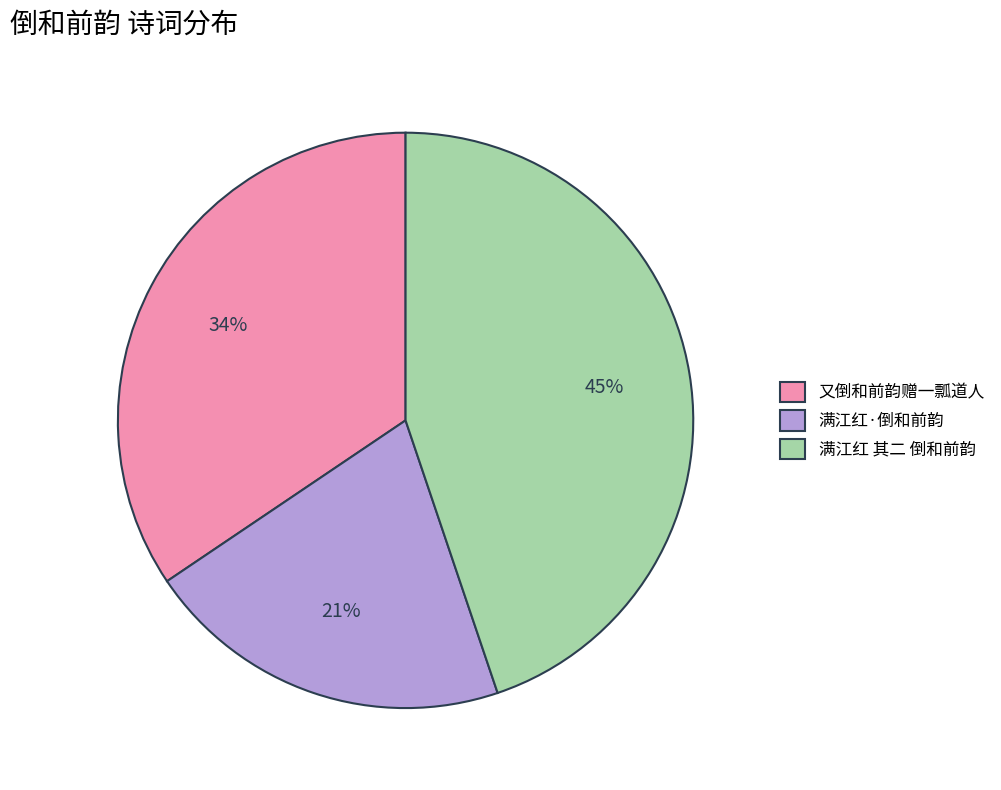

What is the largest slice in the pie chart?

满江红 其二 倒和前韵